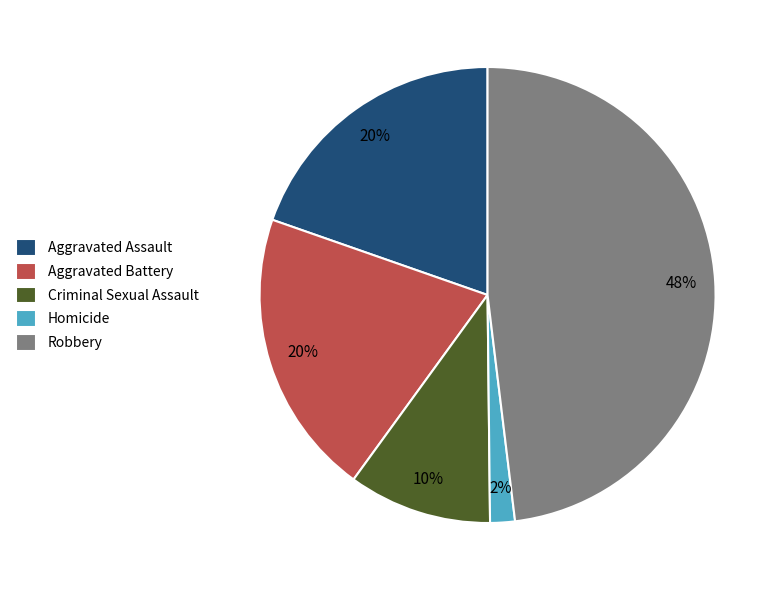

What percentage is the Criminal Sexual Assault slice, to the nearest percent?

10%